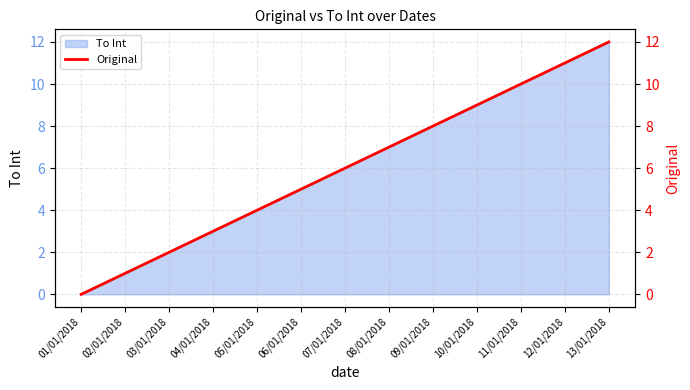

What is the average value?

6